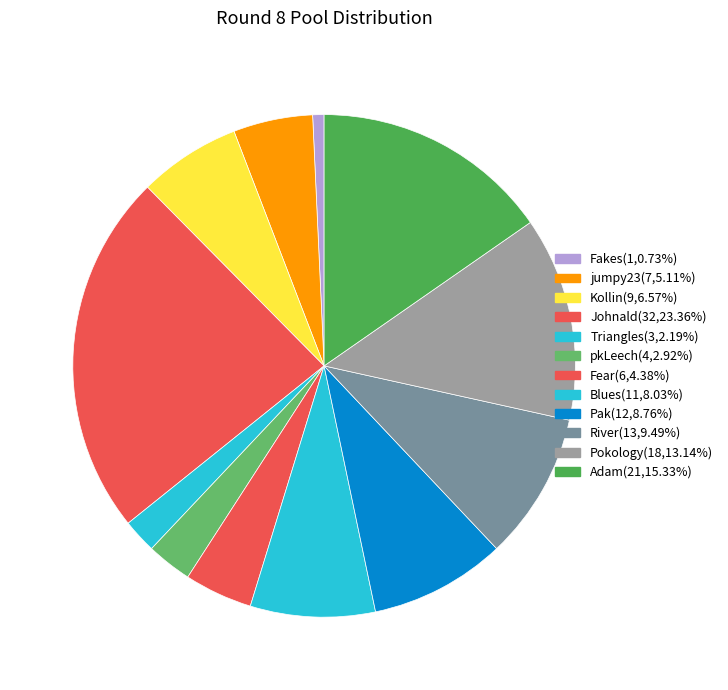

Rank the categories by value from highest to lowest.

Johnald, Adam, Pokology, River, Pak, Blues, Kollin, jumpy23, Fear, pkLeech, Triangles, Fakes